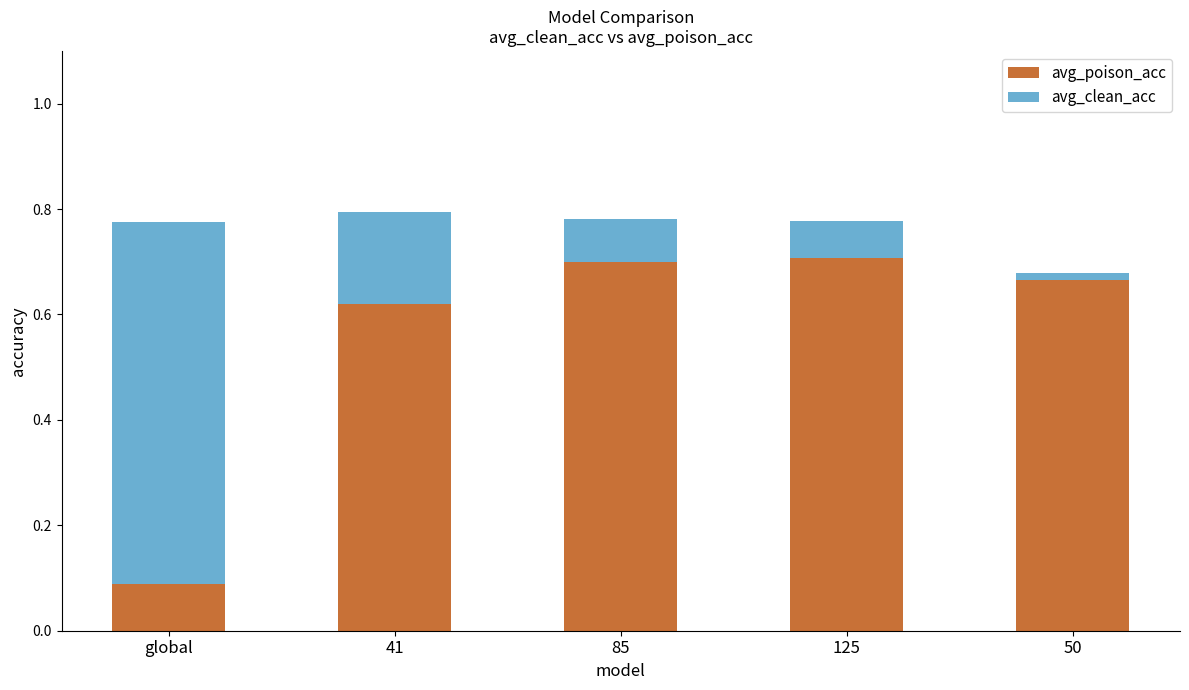

Between 125 and 50, which is larger?

125